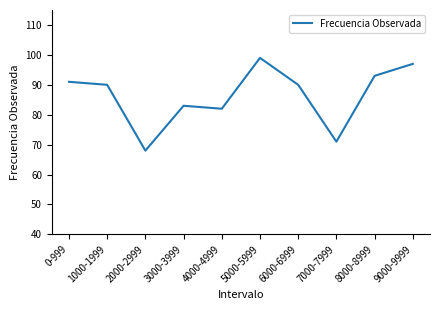

True or false: the data shows 71 at 7000-7999.

True